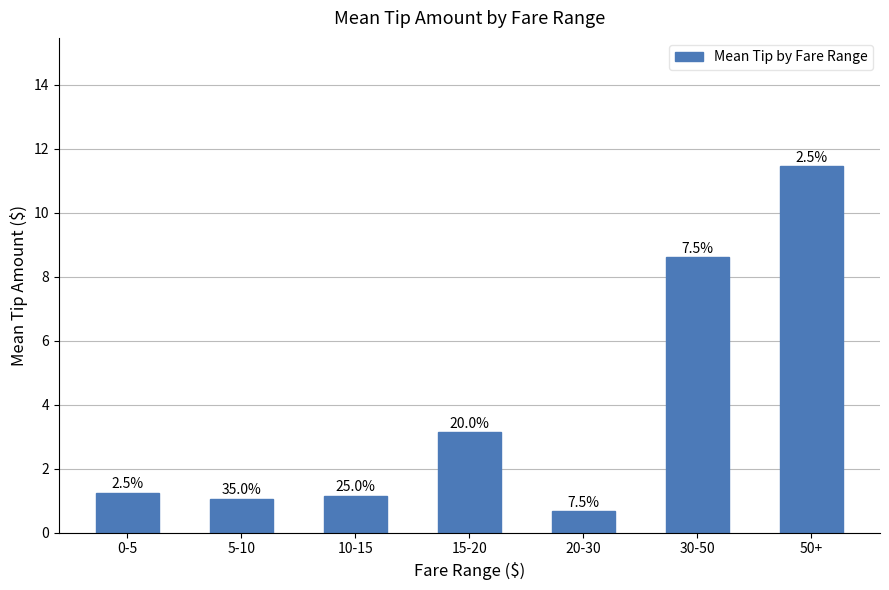

How many bars are there in total?

7